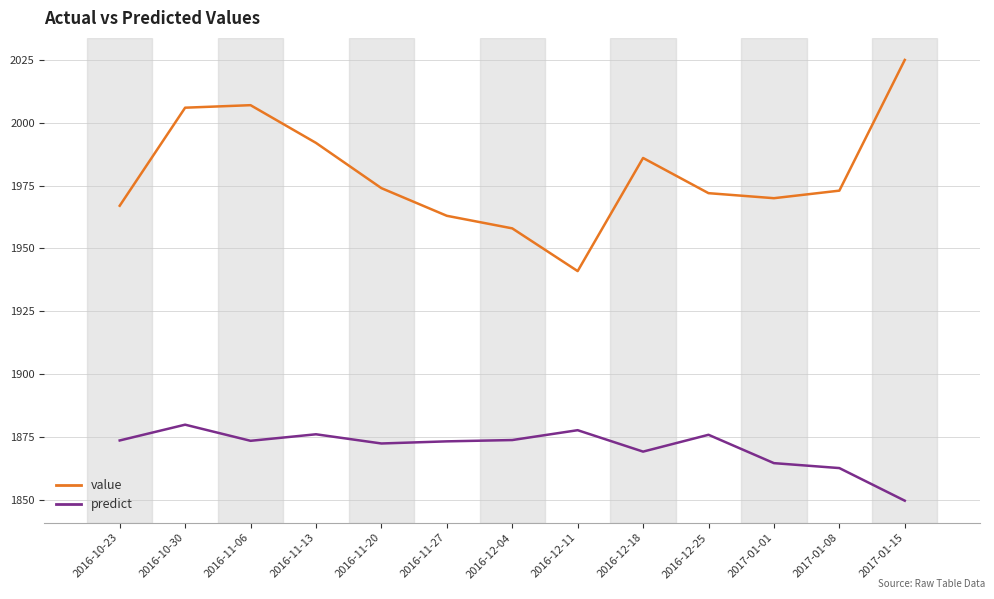

Count the number of categories in the chart.

13